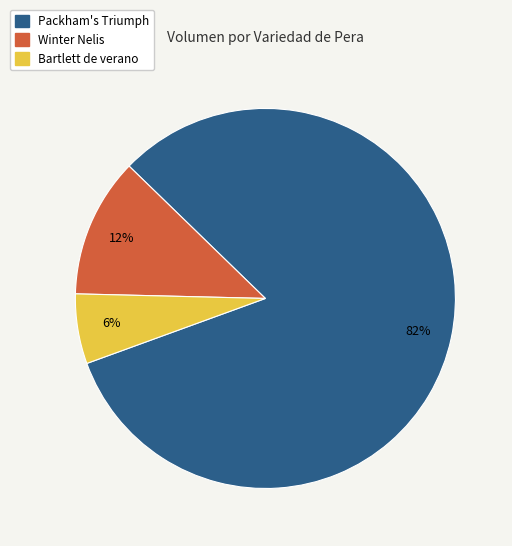

Is there a majority slice in this chart?

Yes